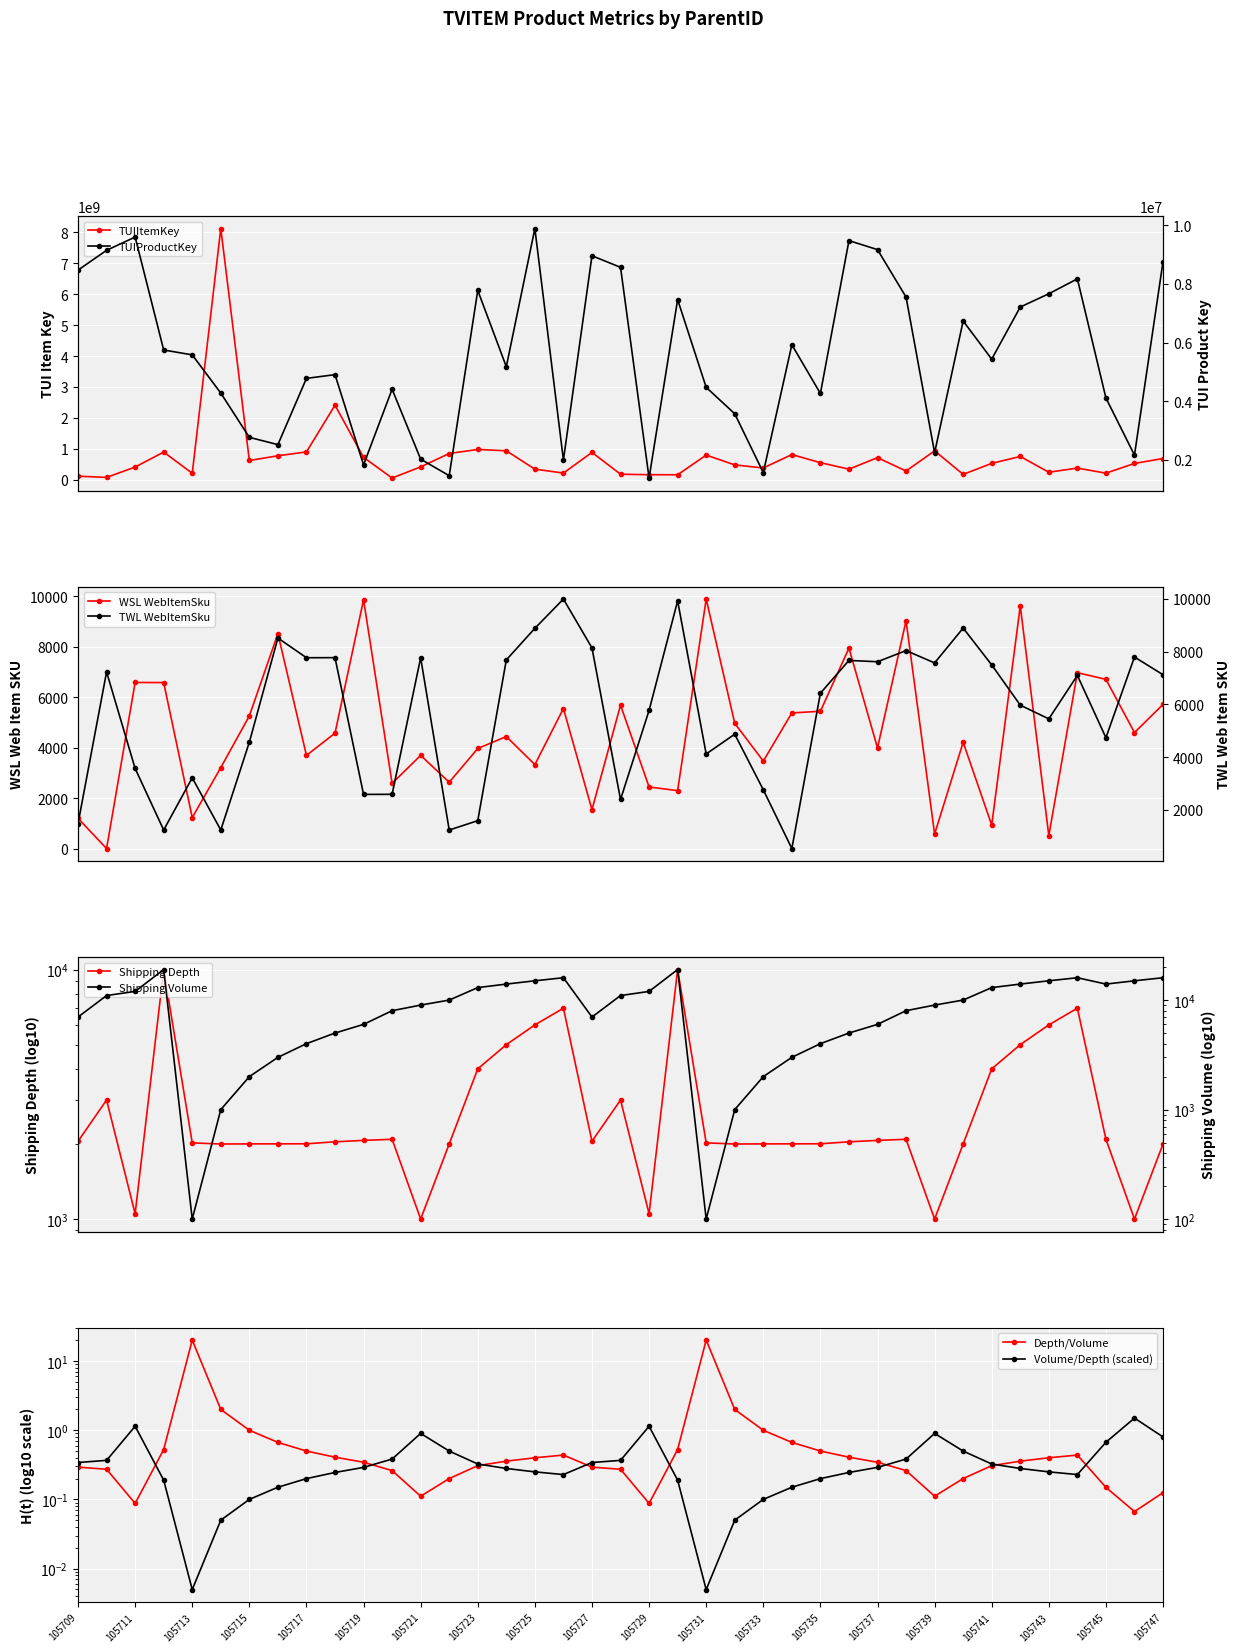

How many interior local peaks does the TUIItemKey series have?

11